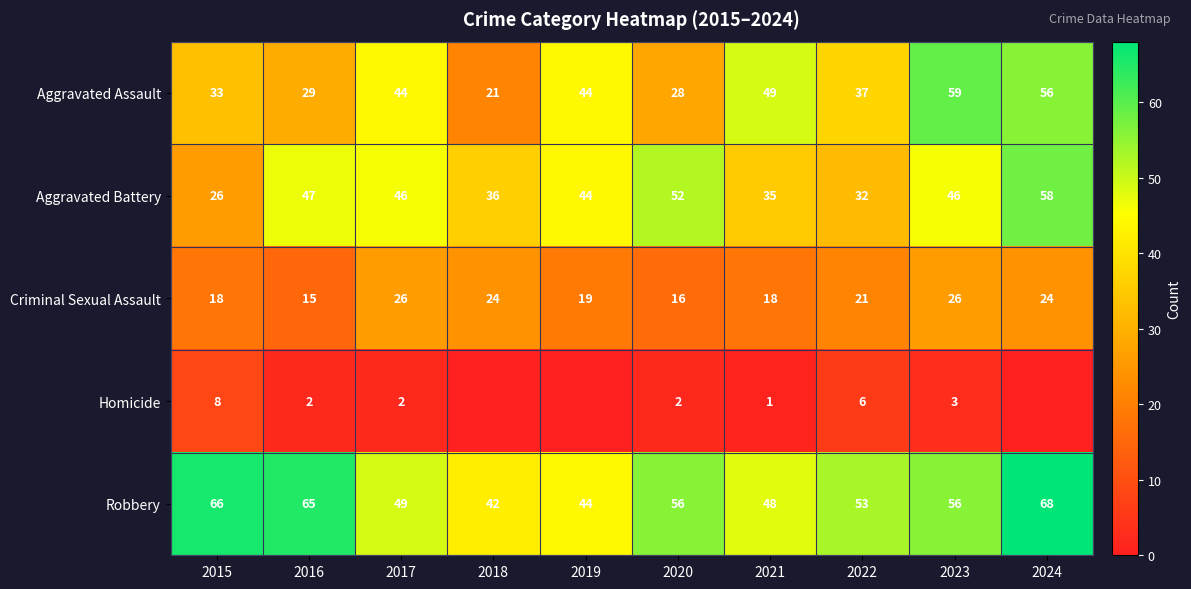

At 2020, list the series in order from smallest to largest.

Homicide, Criminal Sexual Assault, Aggravated Assault, Aggravated Battery, Robbery